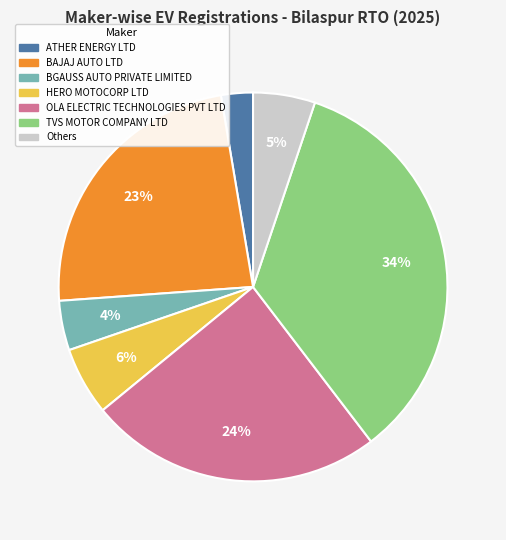

To the nearest percent, what is the average slice percentage?

14%